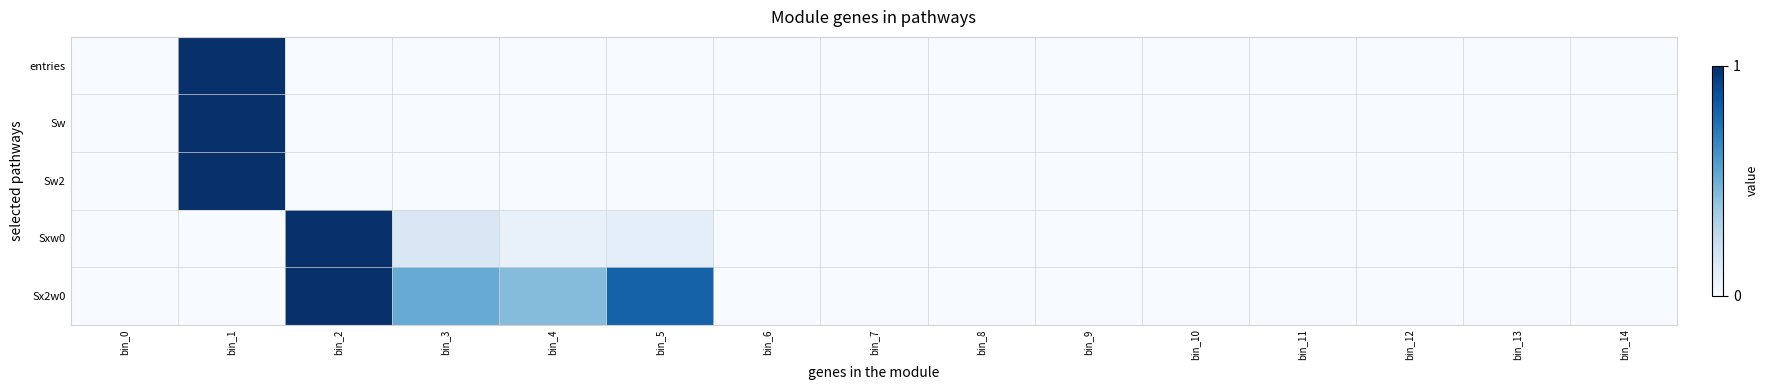

Count the number of categories in the chart.

15